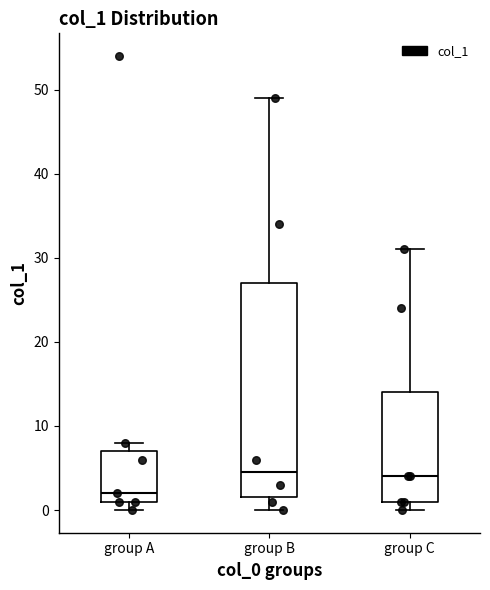

Reading left to right, read every box against the y-axis: the position of its median line, the range the box covers, and the ends of its whiskers. The values are not printed on the chart, so give them approximately, as read against the axis.

group A: median 2, box 1 to 7, whiskers 0 to 8
group B: median 5, box 2 to 27, whiskers 0 to 49
group C: median 4, box 1 to 14, whiskers 0 to 31